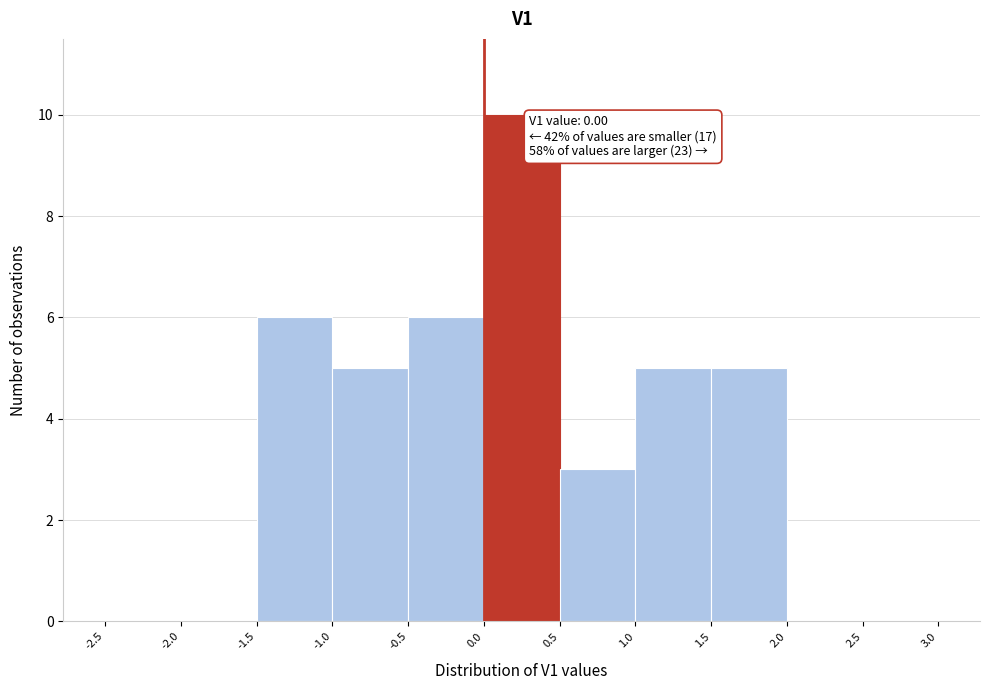

Which range on the x-axis has the tallest bar?

0.0 to 0.5